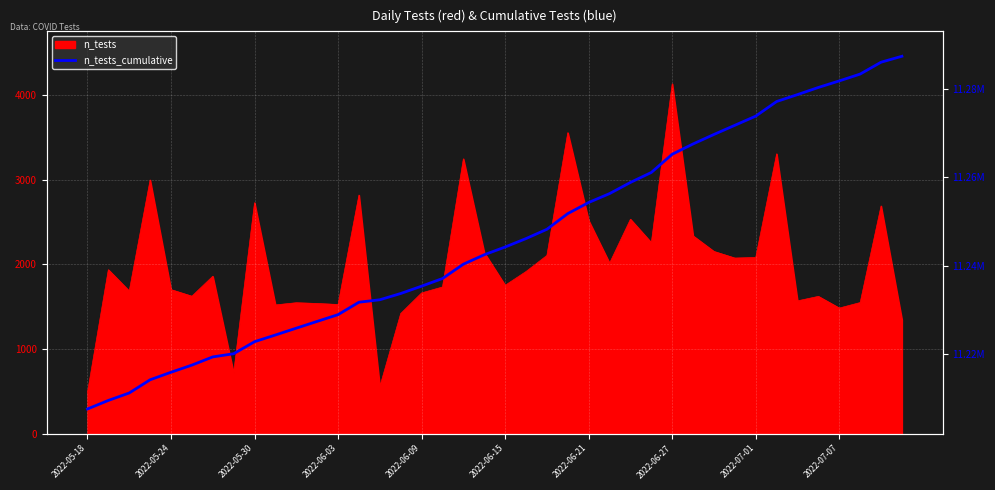

What is the ratio of the value at 11 to the value at 38?

1.0